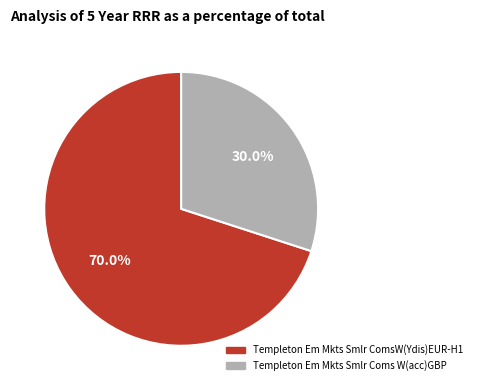

Which slice is the largest?

Templeton Em Mkts Smlr ComsW(Ydis)EUR-H1